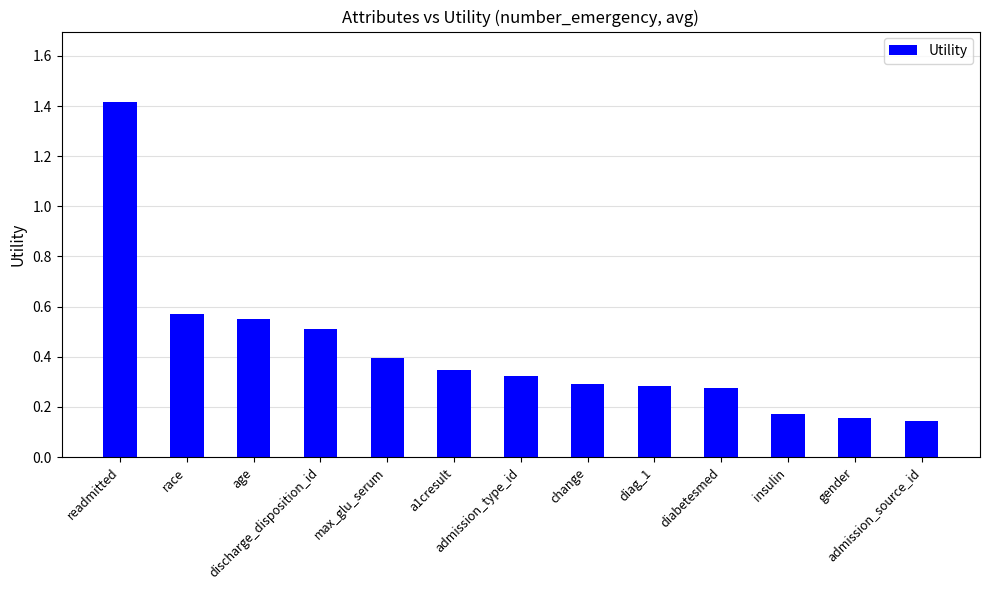

What is the maximum value shown in the chart?

1.4